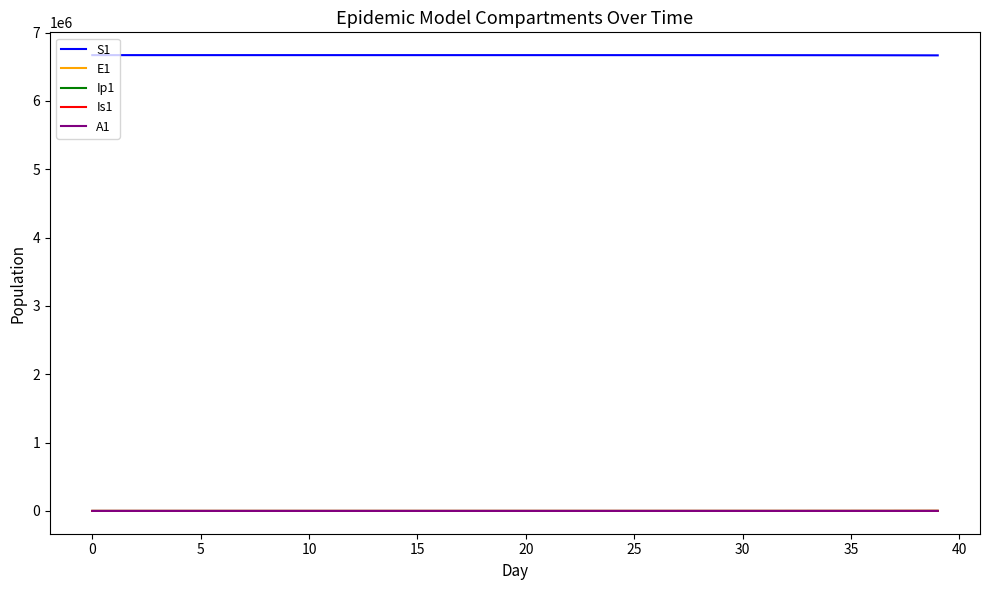

True or false: E1 and S1 cross at least once.

False